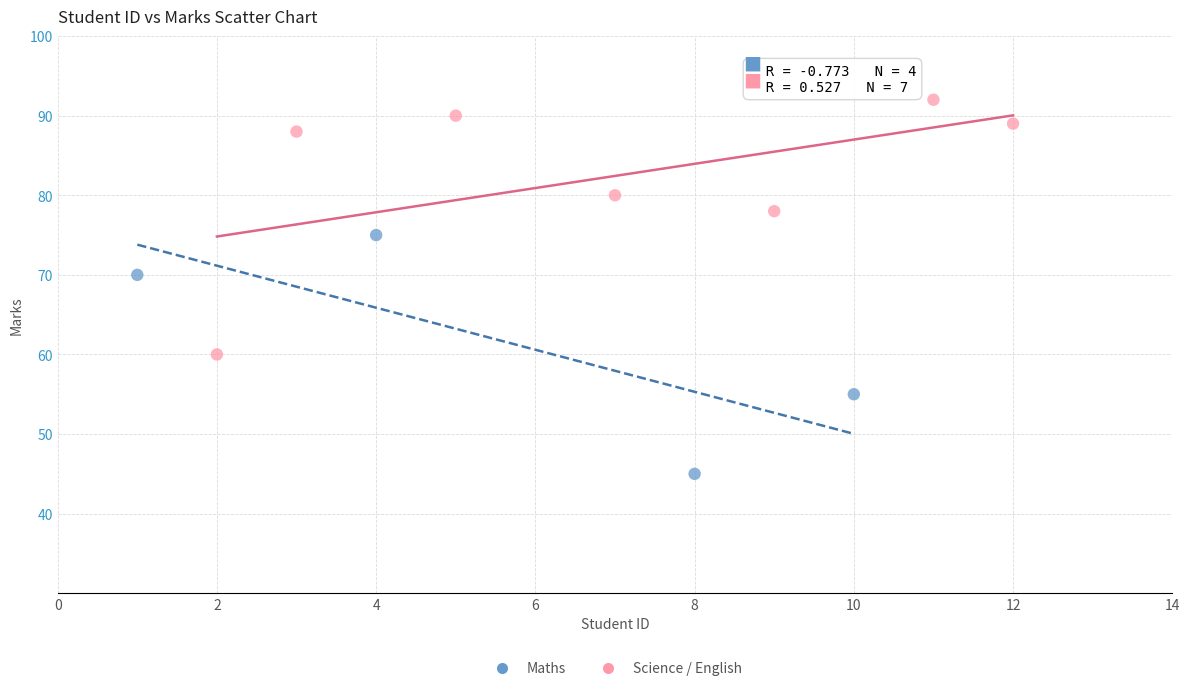

Which series contains the lowest Y value?

Maths